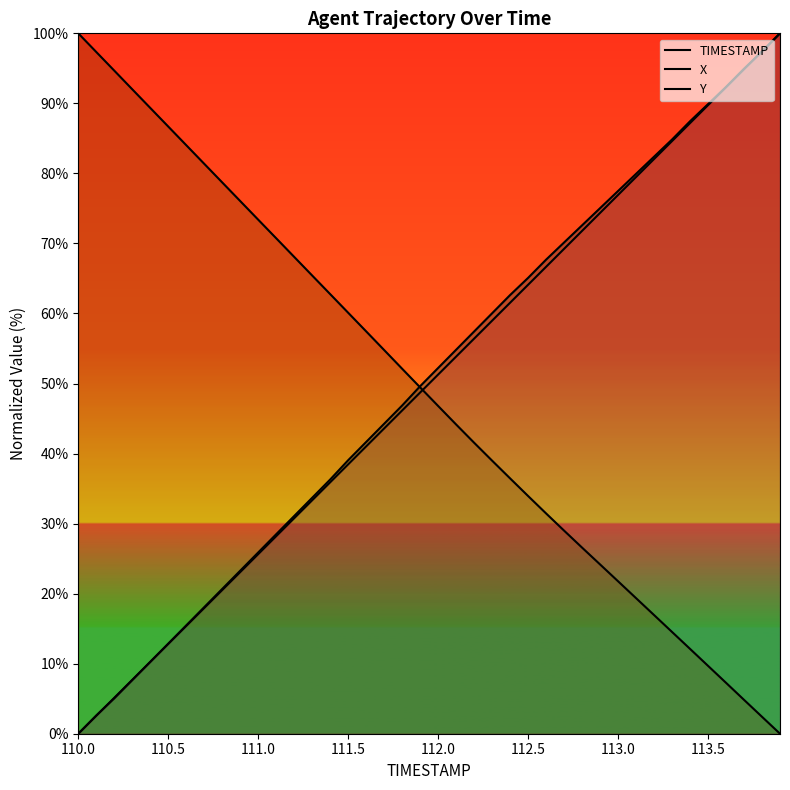

Count the number of data series in this chart.

3